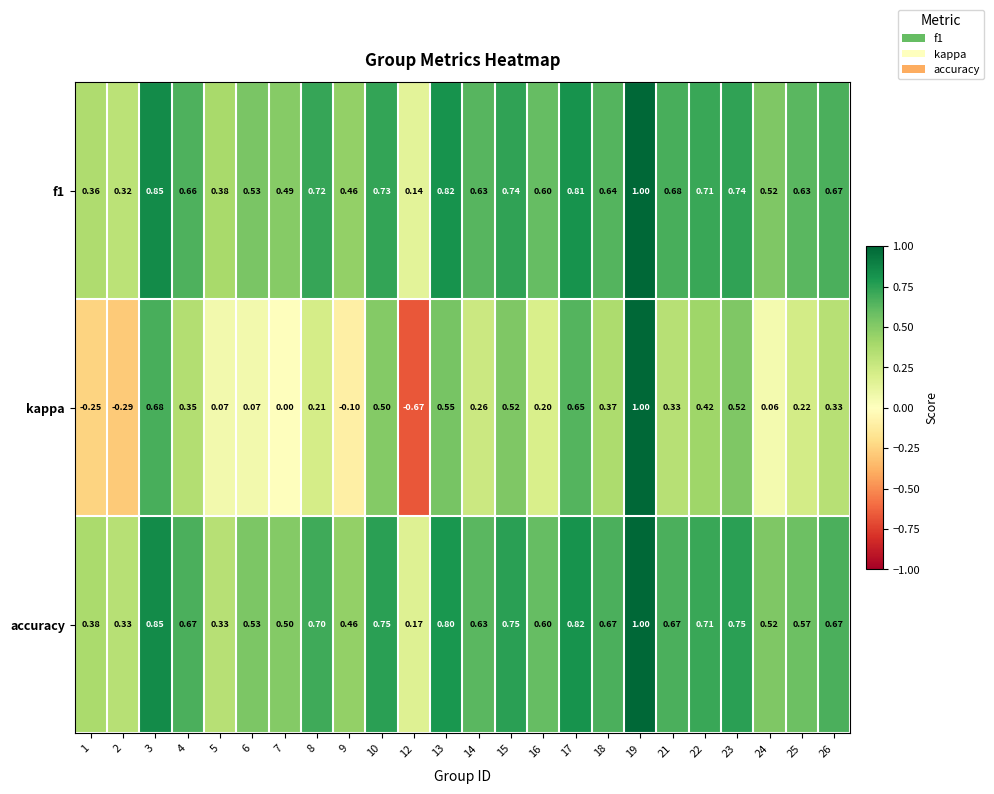

Which series has the largest range (max minus min)?

kappa